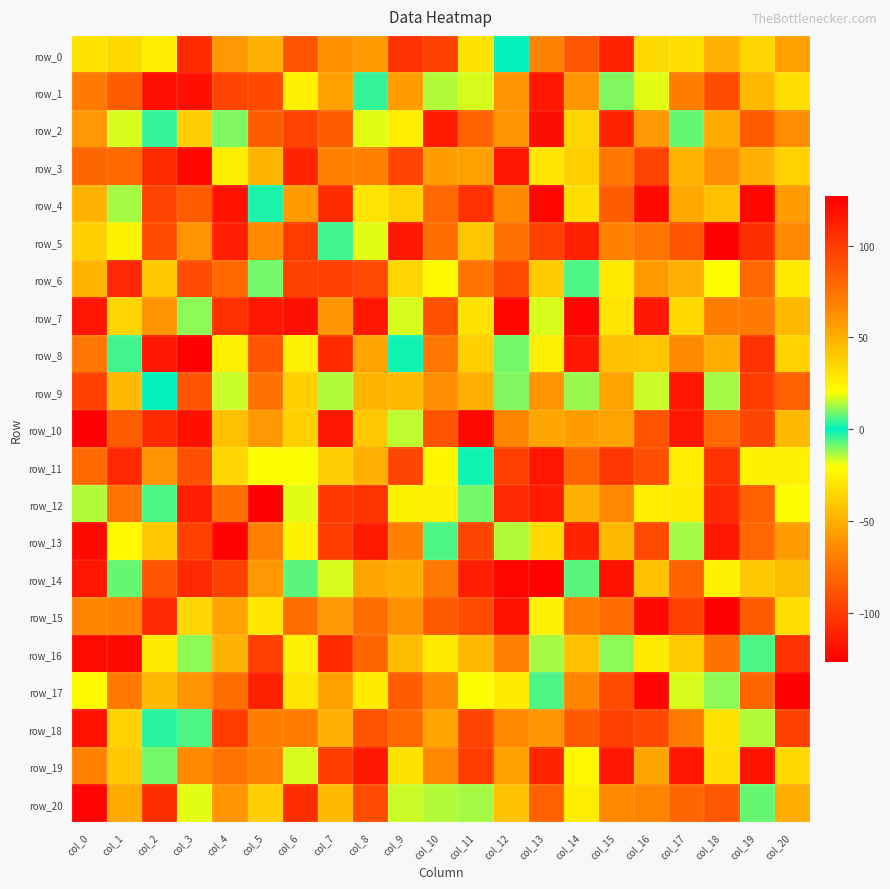

Which series changed the most between col_13 and col_16?

row_14